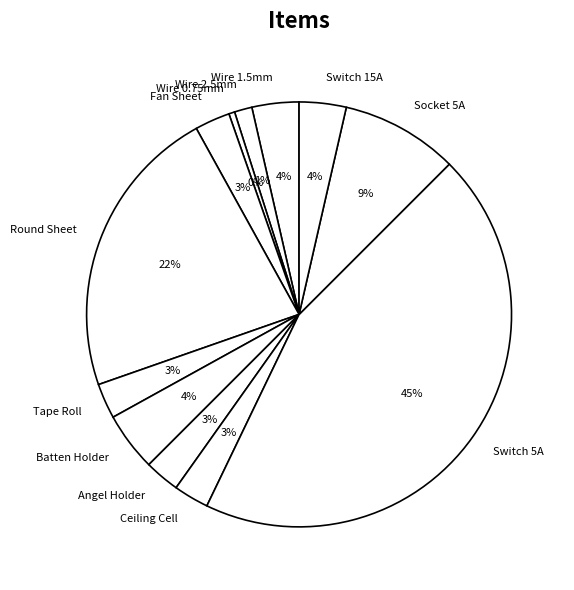

Which has a higher value, Wire 2.5mm or Wire 0.75mm?

Wire 2.5mm